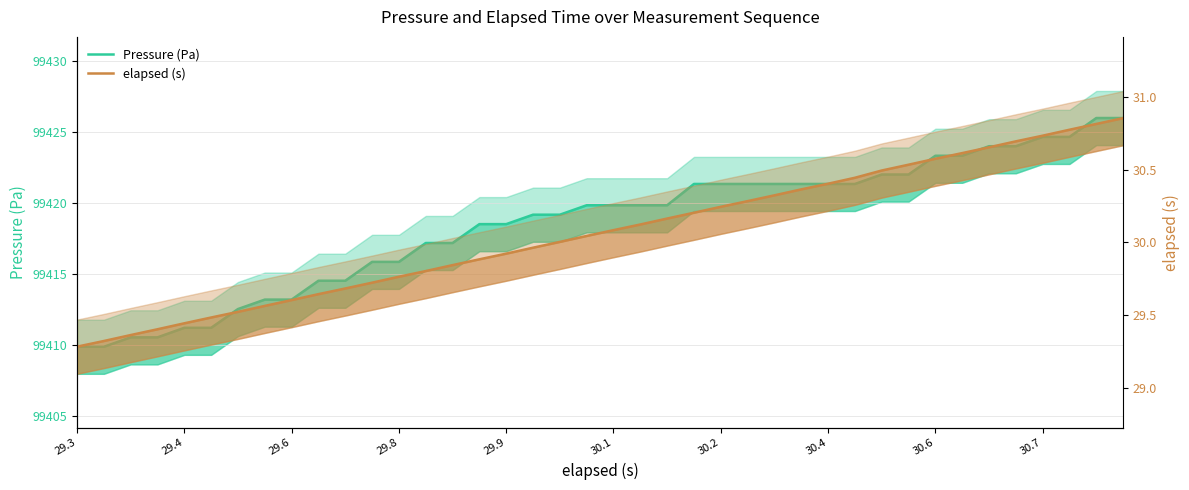

Which series changed the most between 30.1 and 30.7?

Pressure (Pa)